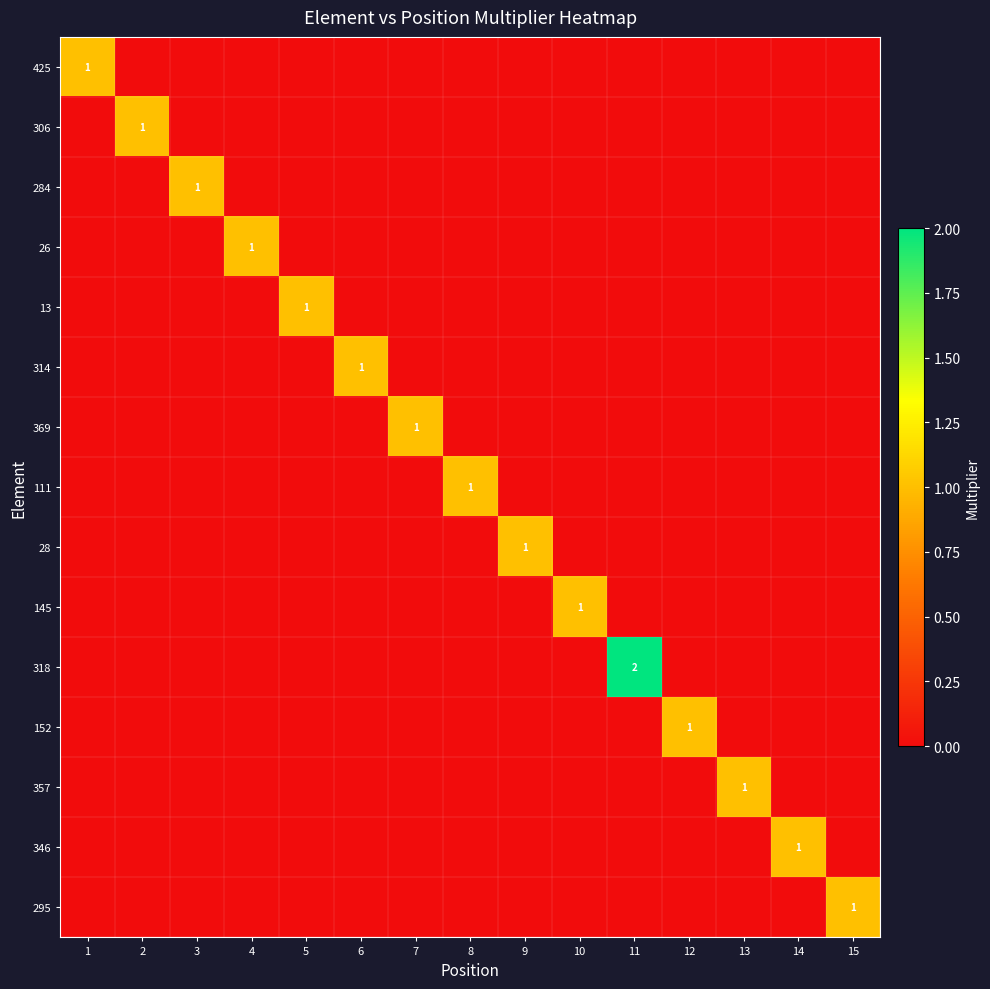

At which category is the sum across all series the highest?

11